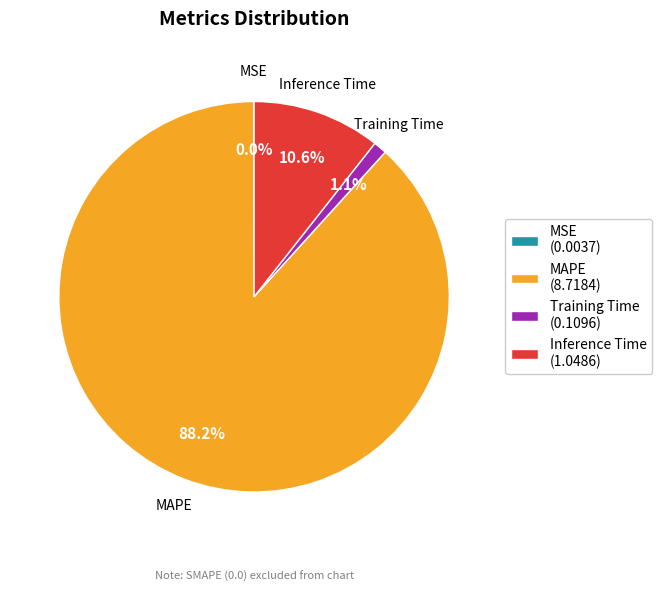

Which has a higher value, Inference Time (1.0486) or Training Time (0.1096)?

Inference Time (1.0486)